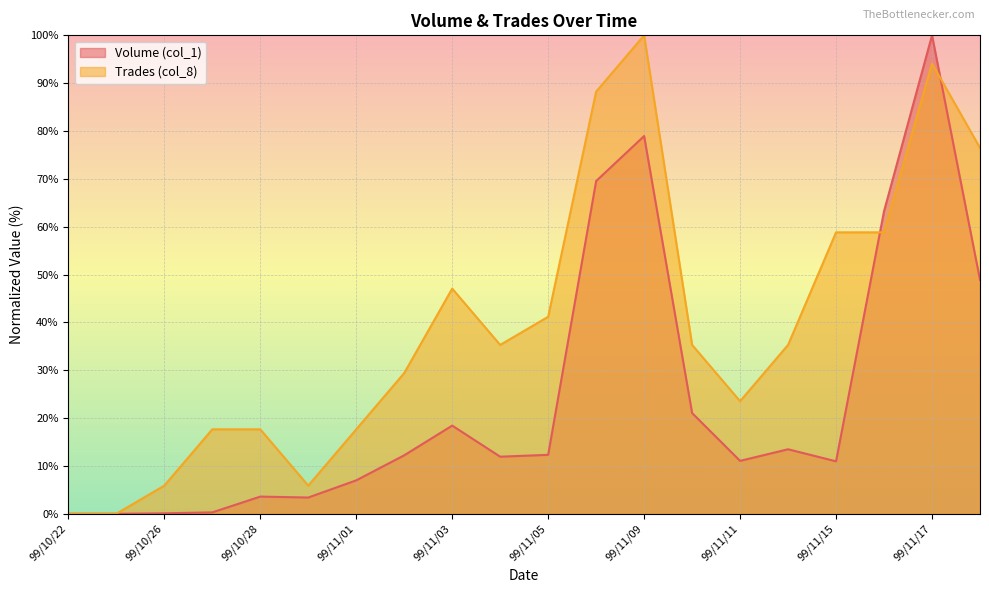

How many lines are shown in the chart?

2